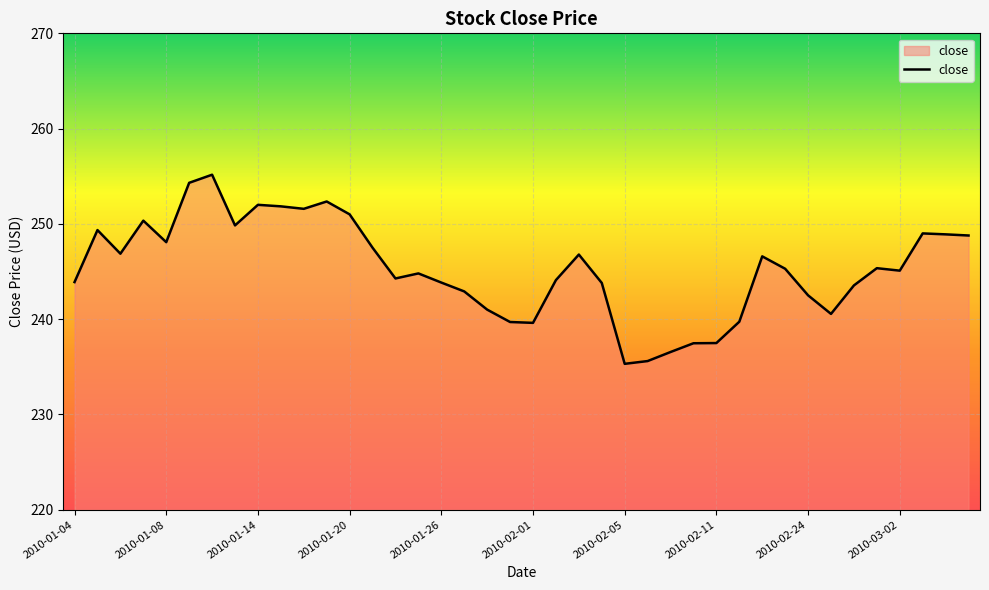

What is the minimum value shown in the chart?

235.3